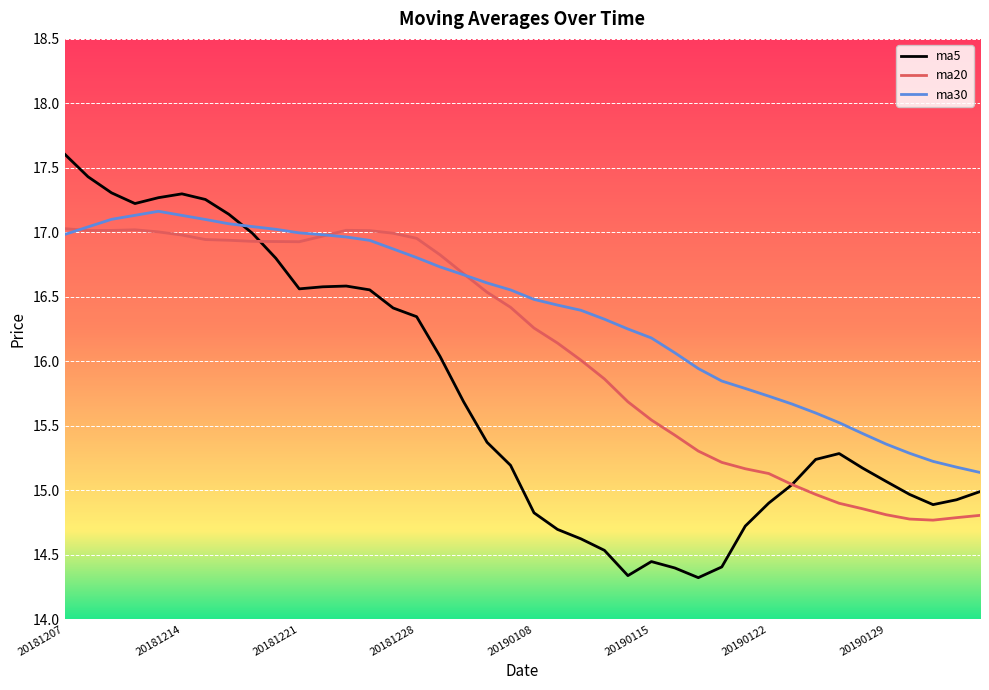

Is this an area chart (filled region under the line)?

No